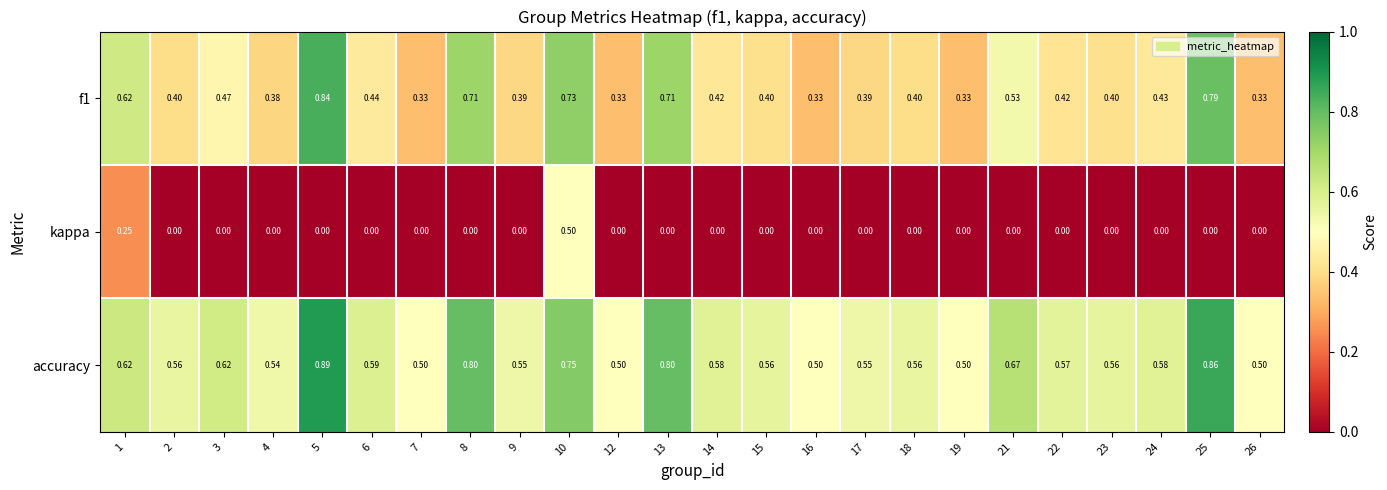

What is the spread (max minus min) of values at 13?

0.8